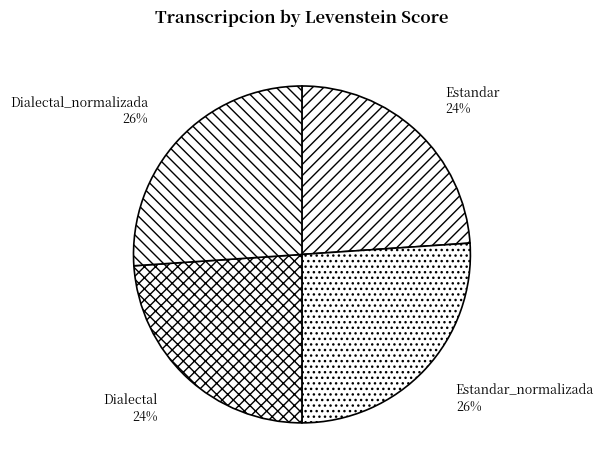

Approximately how many times larger is the value at Estandar_normalizada compared to Estandar?

1.1